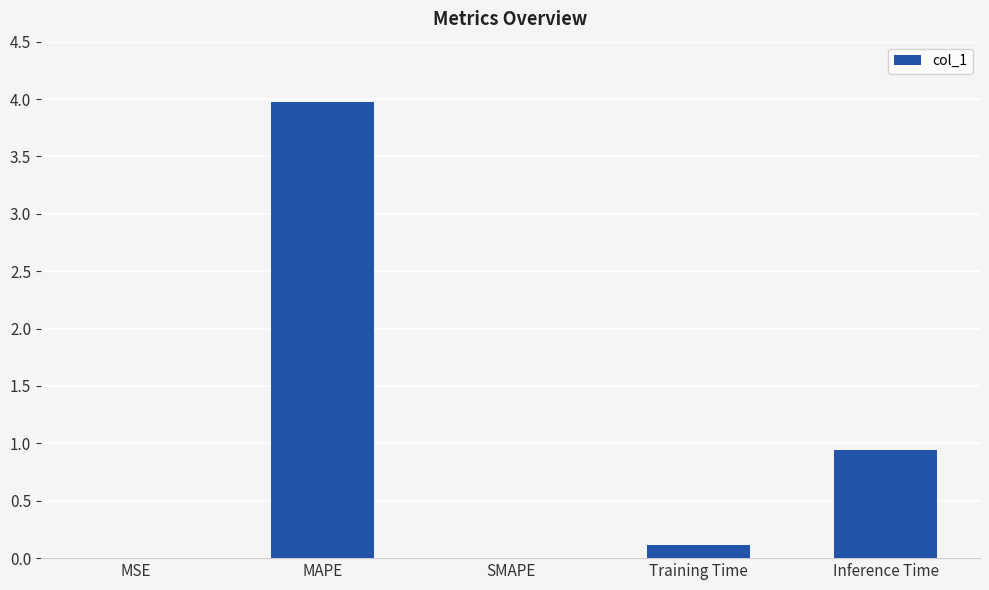

What is the change in value from SMAPE to Inference Time?

+0.9